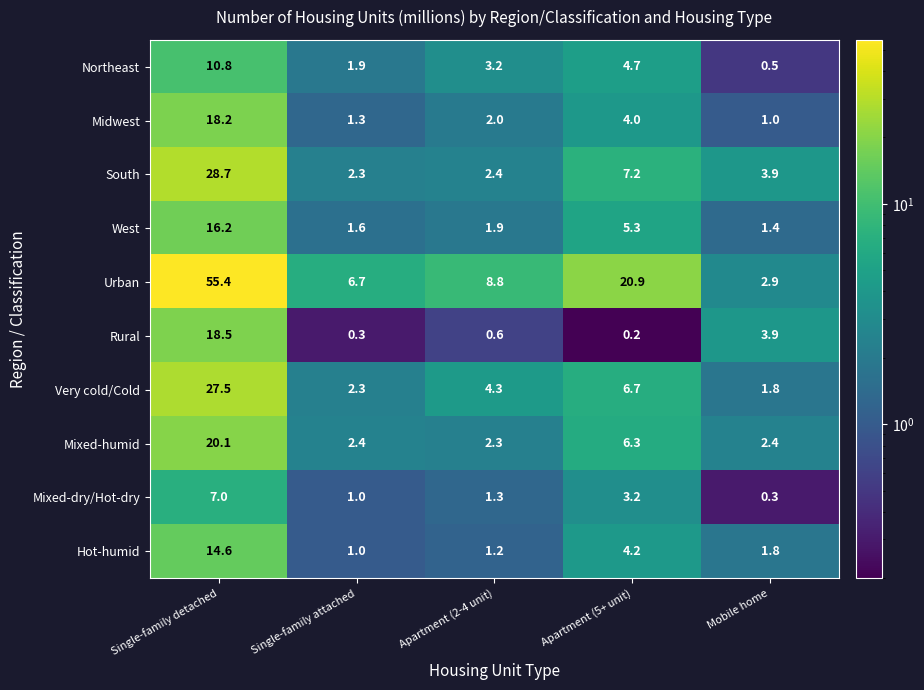

What is the sum of the Northeast values at Single-family attached and Single-family detached?

12.7